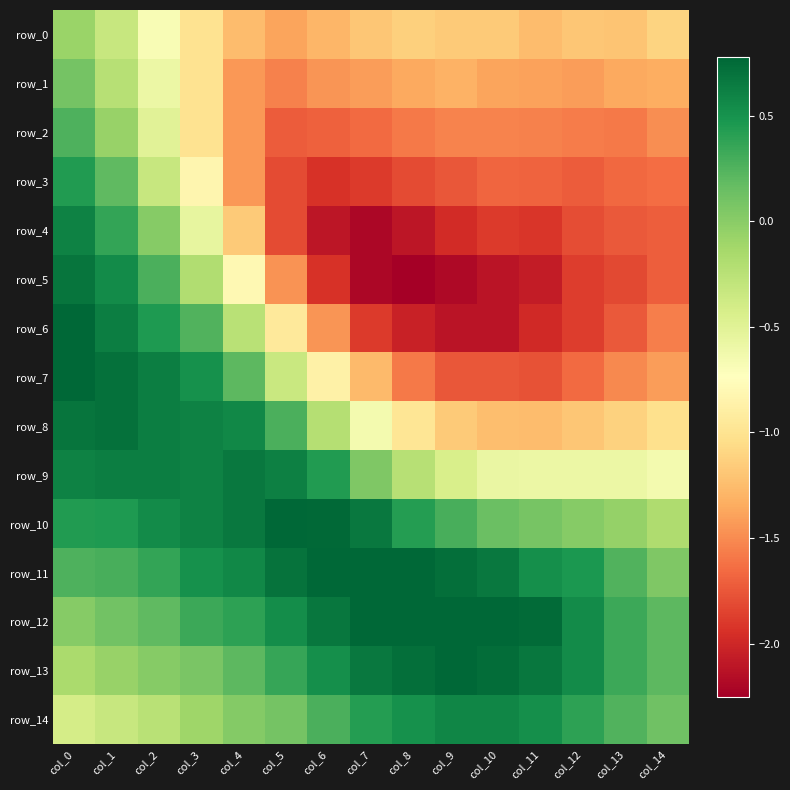

Reading right to left, transcribe all the data shown in this chart.

row_0: -1.1	-1.2	-1.2	-1.3	-1.2	-1.2	-1.1	-1.2	-1.3	-1.4	-1.3	-1.0	-0.7	-0.3	-0.1
row_1: -1.3	-1.4	-1.4	-1.4	-1.4	-1.3	-1.4	-1.4	-1.5	-1.6	-1.4	-1.0	-0.6	-0.2	0.1
row_2: -1.5	-1.6	-1.6	-1.5	-1.5	-1.5	-1.6	-1.7	-1.7	-1.7	-1.4	-1.0	-0.5	-0.1	0.3
row_3: -1.6	-1.7	-1.7	-1.7	-1.7	-1.8	-1.8	-1.9	-1.9	-1.8	-1.4	-0.8	-0.3	0.2	0.4
row_4: -1.7	-1.7	-1.8	-1.9	-1.9	-2.0	-2.1	-2.2	-2.1	-1.8	-1.2	-0.6	0.0	0.4	0.6
row_5: -1.7	-1.8	-1.9	-2.1	-2.1	-2.2	-2.3	-2.2	-1.9	-1.5	-0.8	-0.2	0.3	0.5	0.7
row_6: -1.6	-1.7	-1.9	-2.0	-2.1	-2.1	-2.0	-1.9	-1.5	-0.9	-0.3	0.2	0.5	0.6	0.8
row_7: -1.4	-1.5	-1.6	-1.8	-1.8	-1.8	-1.6	-1.3	-0.9	-0.3	0.2	0.5	0.6	0.7	0.8
row_8: -1.0	-1.1	-1.2	-1.3	-1.2	-1.2	-1.0	-0.7	-0.2	0.3	0.6	0.6	0.6	0.7	0.7
row_9: -0.6	-0.6	-0.6	-0.6	-0.6	-0.4	-0.2	0.0	0.4	0.6	0.7	0.6	0.6	0.6	0.6
row_10: -0.2	-0.1	0.0	0.1	0.1	0.3	0.4	0.7	0.8	0.8	0.7	0.6	0.5	0.5	0.4
row_11: 0.0	0.3	0.5	0.5	0.7	0.7	0.9	0.9	0.8	0.7	0.6	0.5	0.4	0.3	0.3
row_12: 0.2	0.3	0.5	0.7	0.8	0.9	0.9	0.8	0.7	0.5	0.4	0.3	0.2	0.1	0.0
row_13: 0.2	0.3	0.5	0.7	0.7	0.8	0.7	0.7	0.5	0.4	0.2	0.1	0.0	-0.1	-0.2
row_14: 0.1	0.3	0.4	0.5	0.6	0.6	0.5	0.4	0.3	0.1	0.0	-0.1	-0.2	-0.3	-0.4